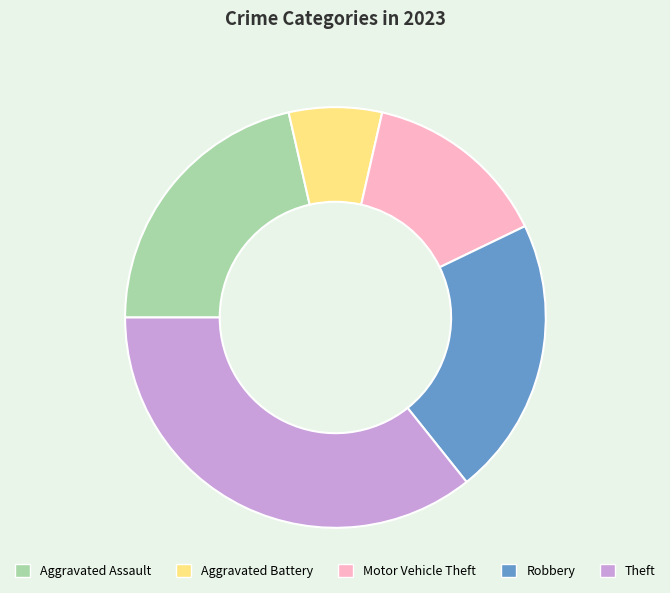

Between Robbery and Aggravated Battery, which is larger?

Robbery